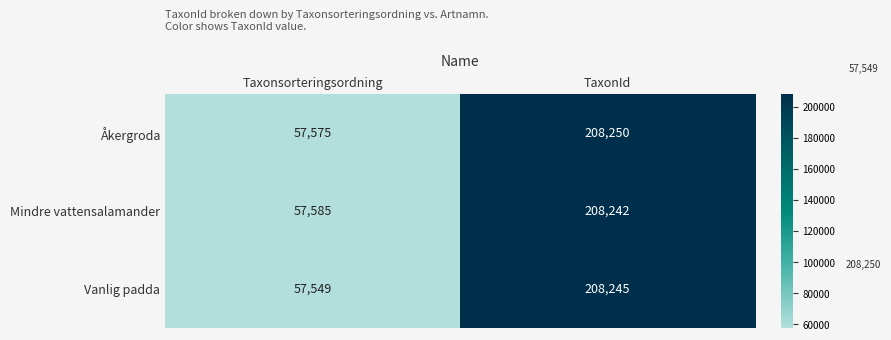

Reading left to right, extract all data points from this chart.

Åkergroda: 57575	208250
Mindre vattensalamander: 57585	208242
Vanlig padda: 57549	208245